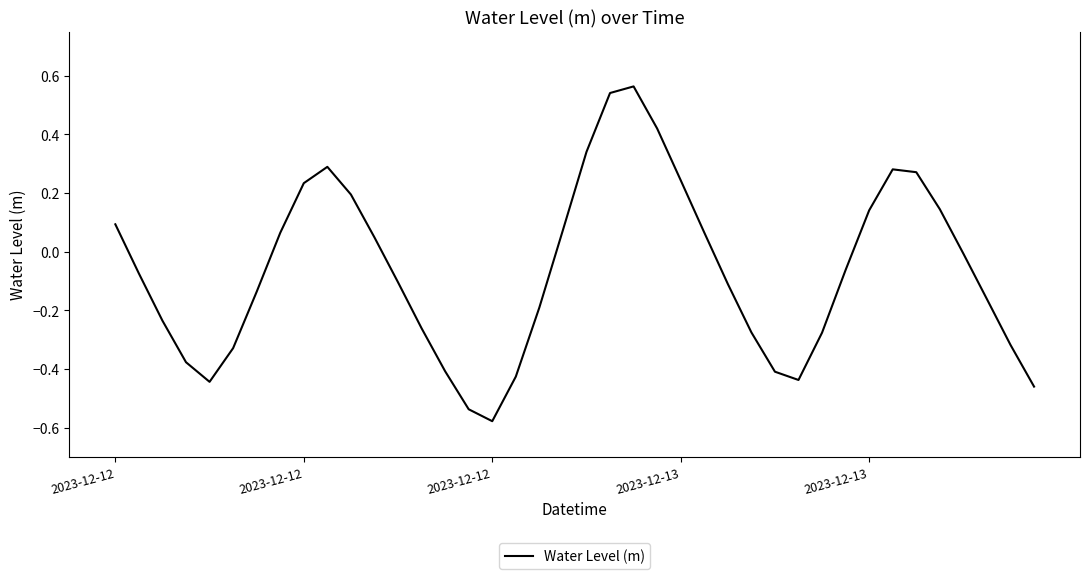

True or false: there are more than 1 points higher than both neighbors.

True